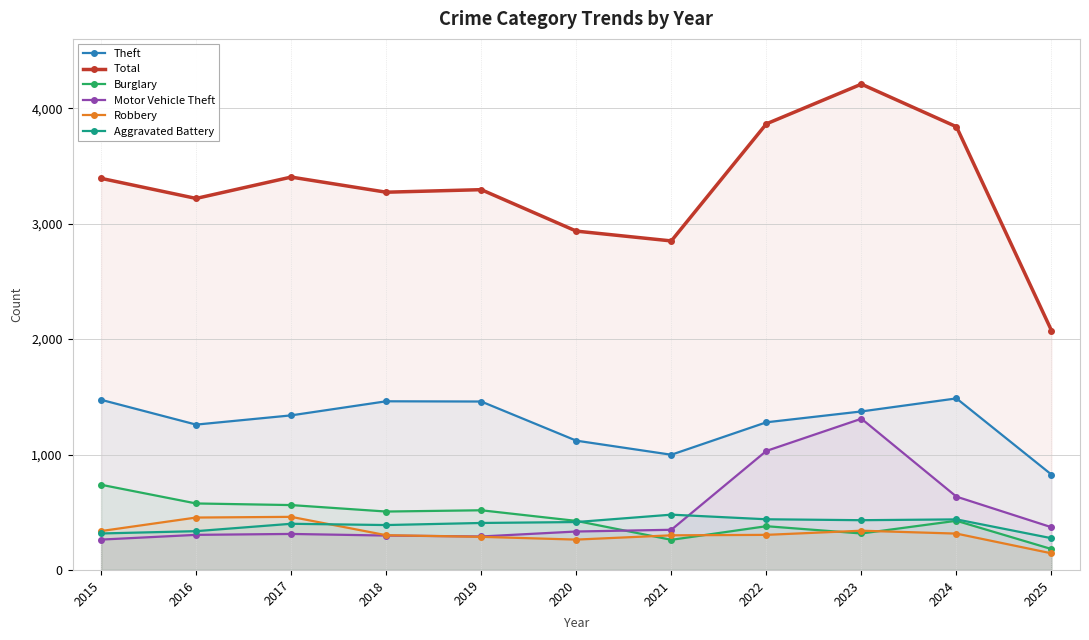

Is the value of Robbery at 2015 greater than the value of Motor Vehicle Theft at 2025?

No